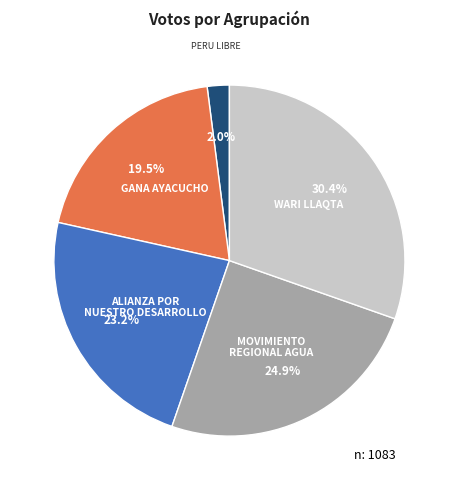

Does any single category account for the majority?

No